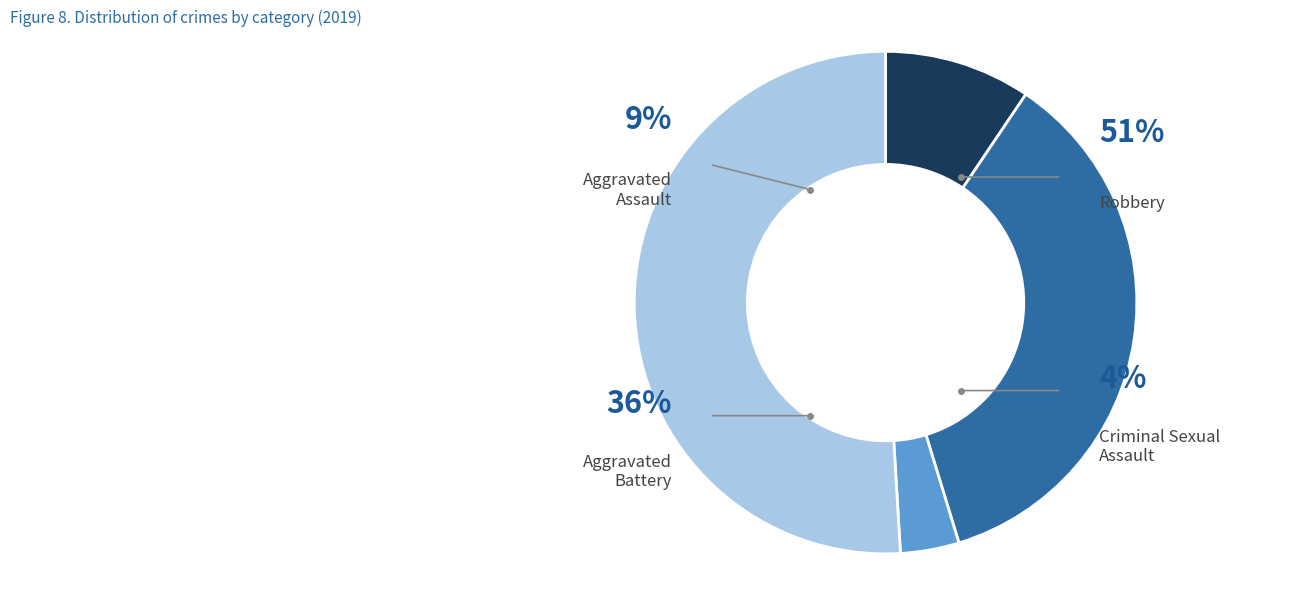

Which category accounts for the majority?

Robbery